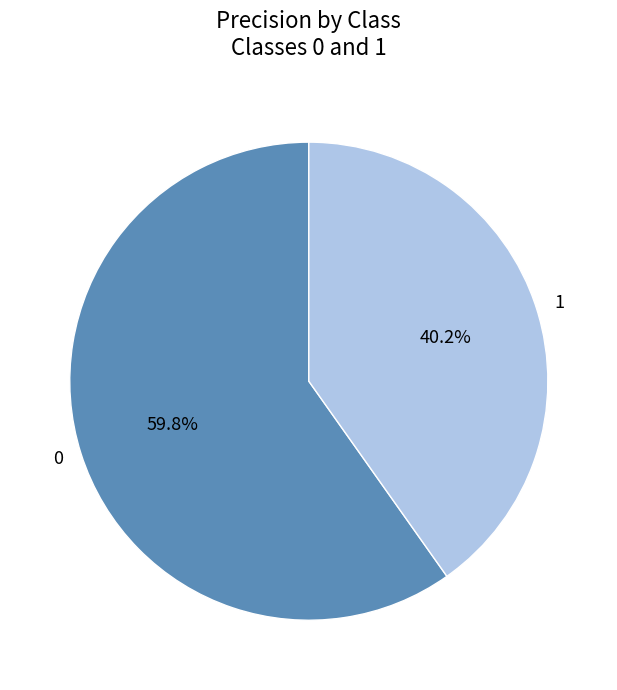

To the nearest percent, what is the average slice percentage?

50%